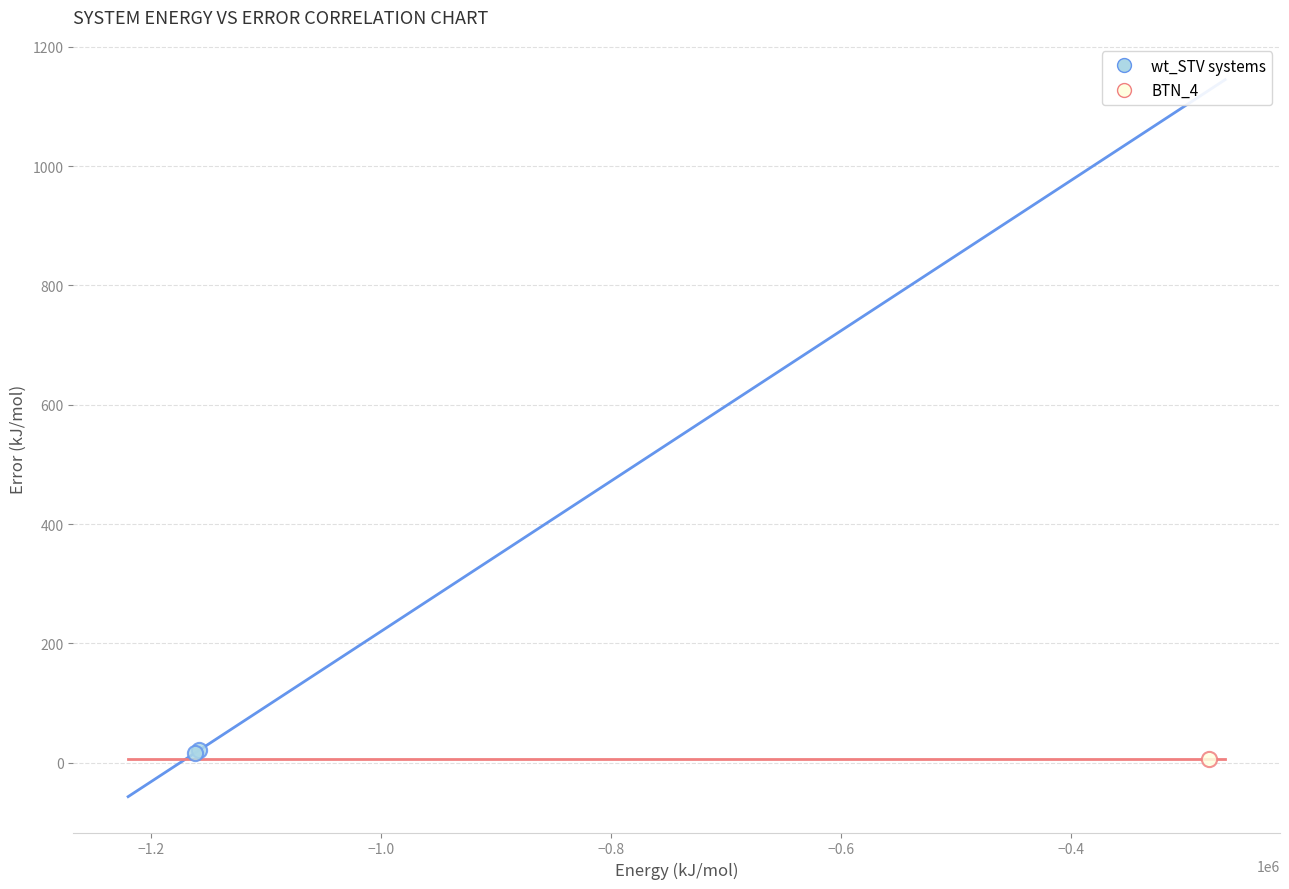

What are all the series names shown in the legend?

wt_STV systems, BTN_4